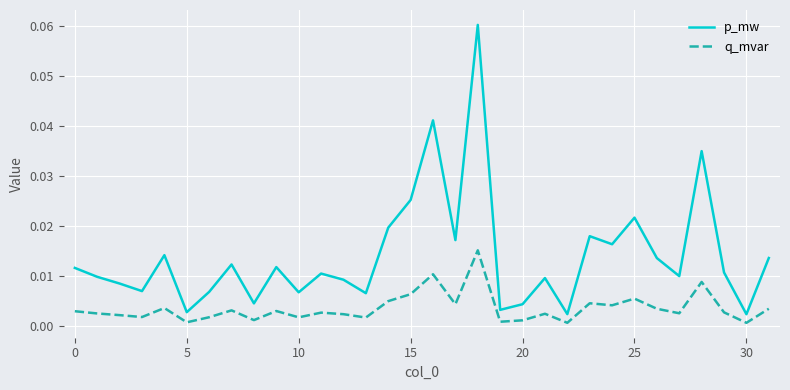

True or false: q_mvar and p_mw cross at least once.

False